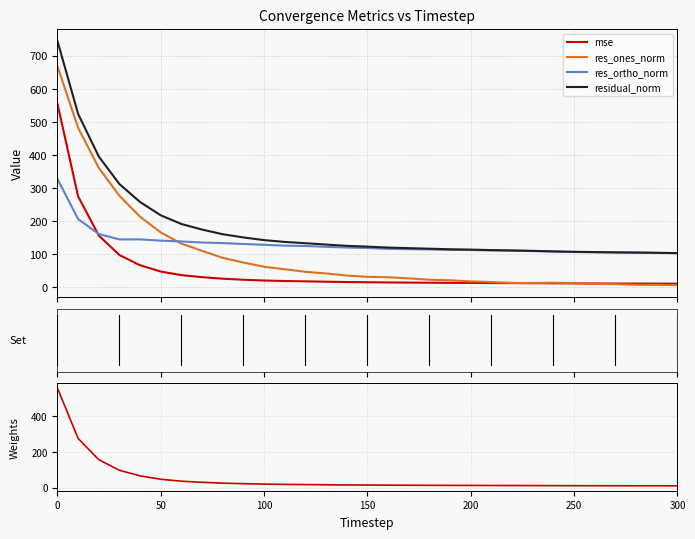

Does the chart have visible grid lines?

Yes